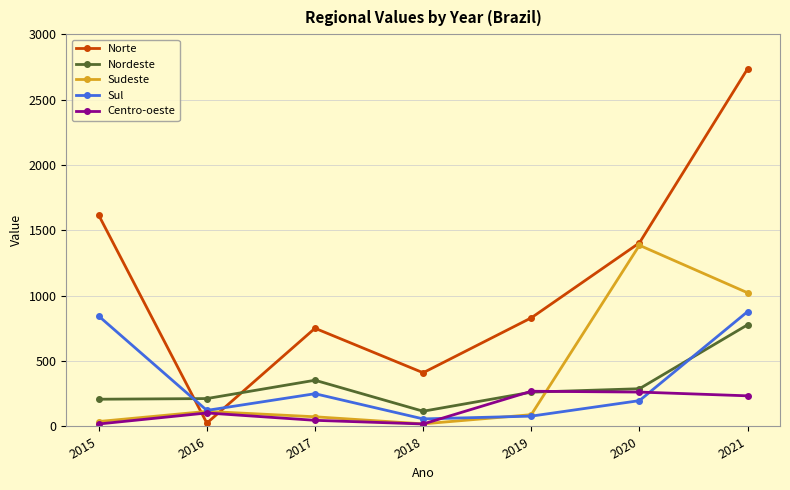

Which series has the largest total across all categories?

Norte